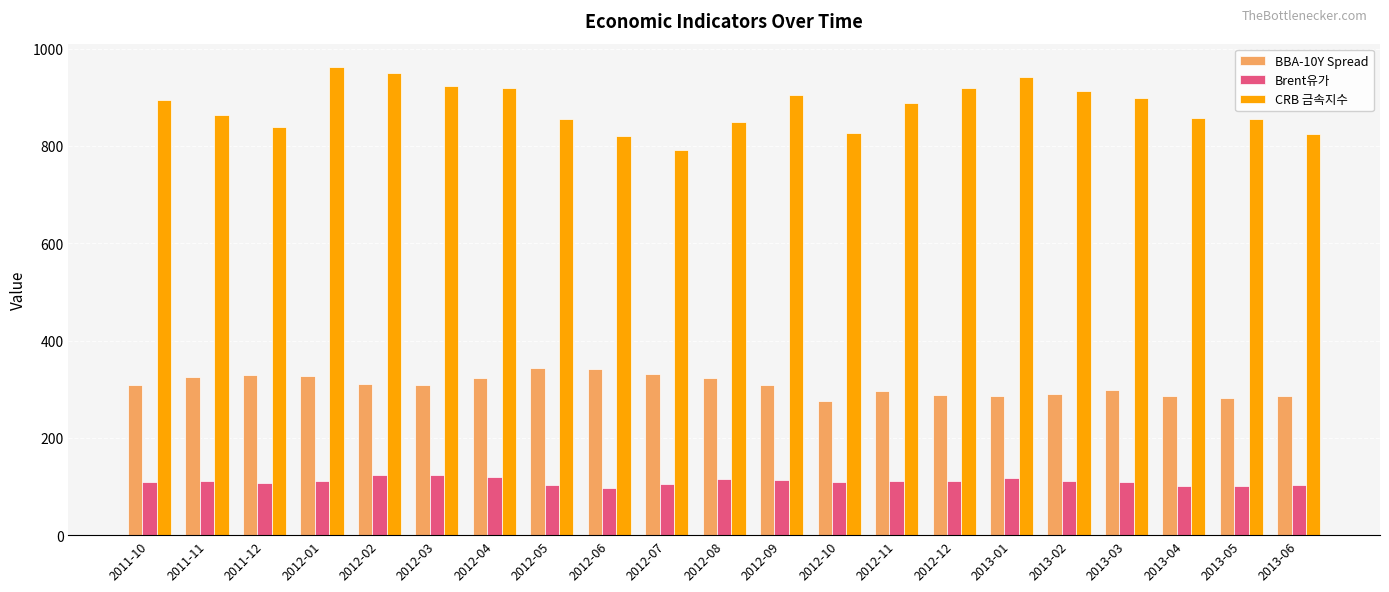

Rank the series at 2012-01 from lowest to highest value.

Brent유가, BBA-10Y Spread, CRB 금속지수